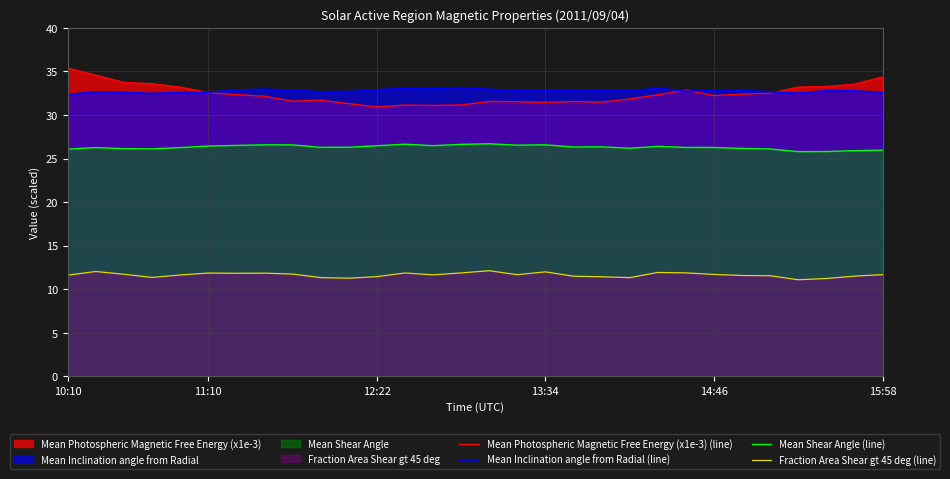

List the series in order of their peak value, lowest first.

Fraction Area Shear gt 45 deg (line), Mean Shear Angle (line), Mean Inclination angle from Radial (line), Mean Photospheric Magnetic Free Energy (x1e-3) (line)